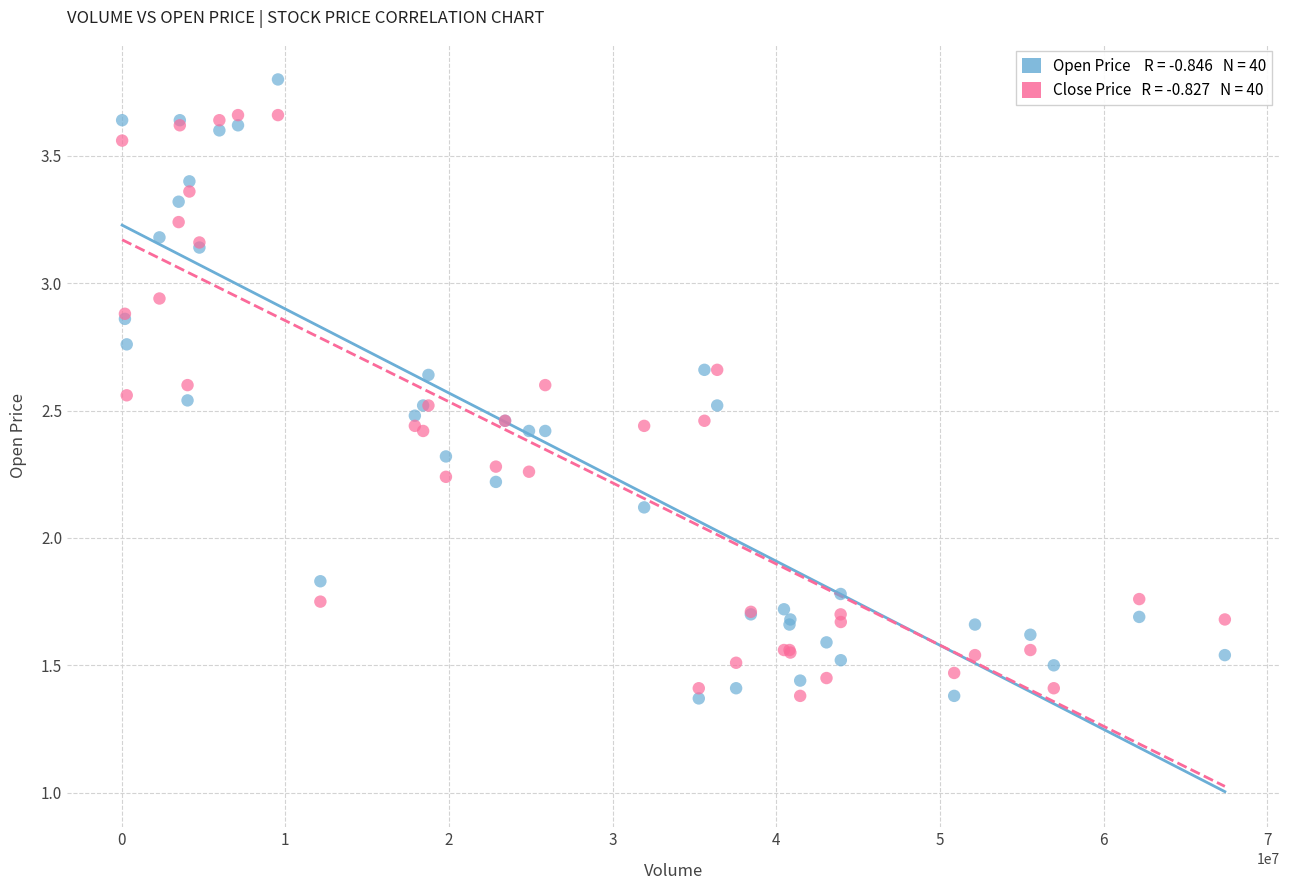

Across all series, what Y value is closest to 2?

2.1